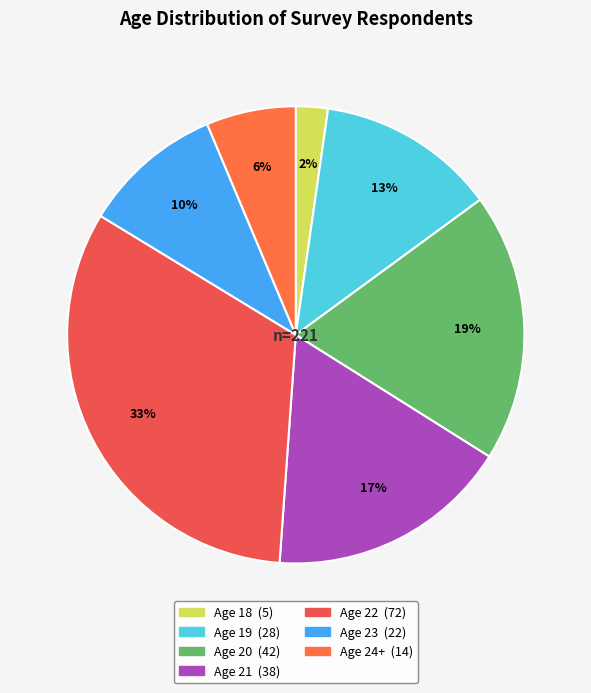

How many slices are in this pie chart?

7